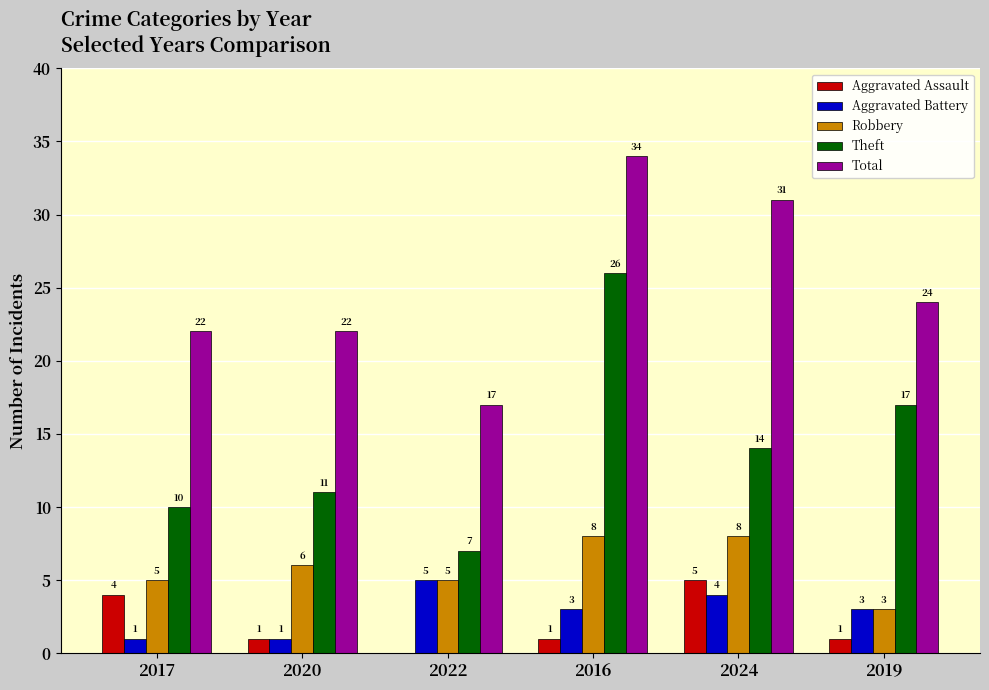

What are all the series names shown in the legend?

Aggravated Assault, Aggravated Battery, Robbery, Theft, Total